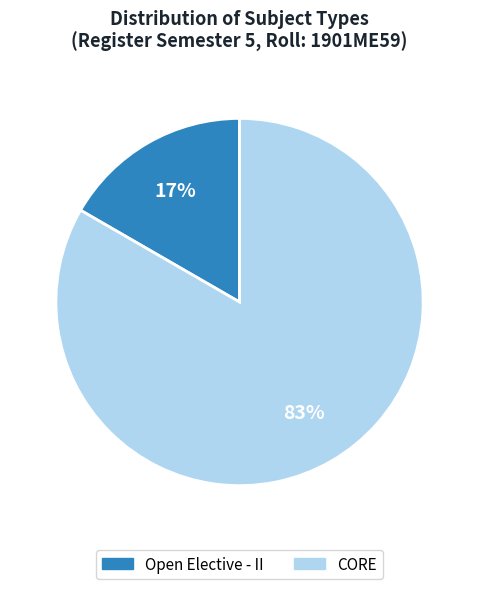

Does any single category account for the majority?

Yes